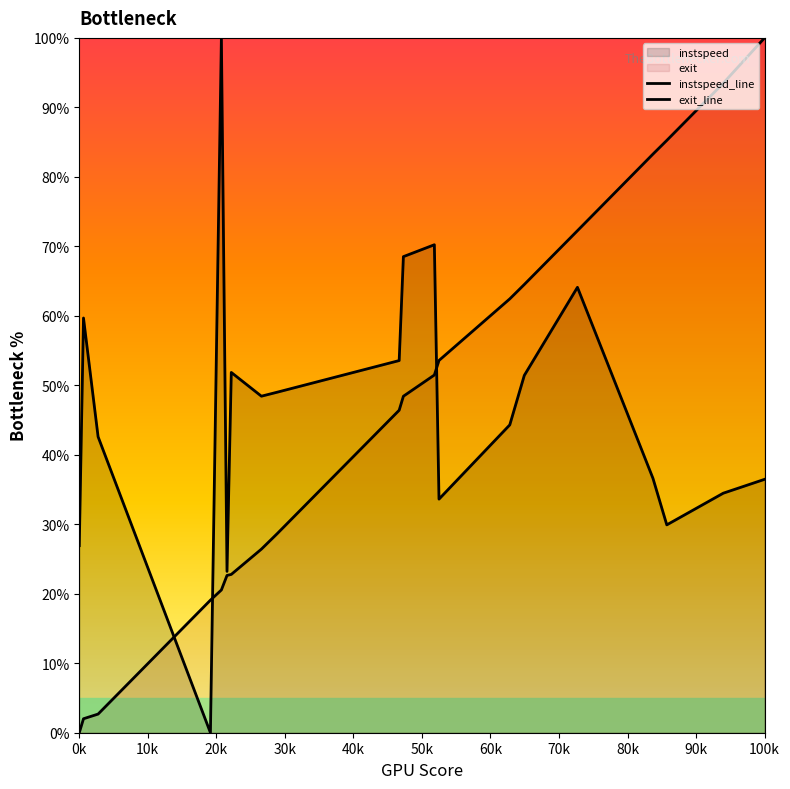

How many lines are shown in the chart?

2